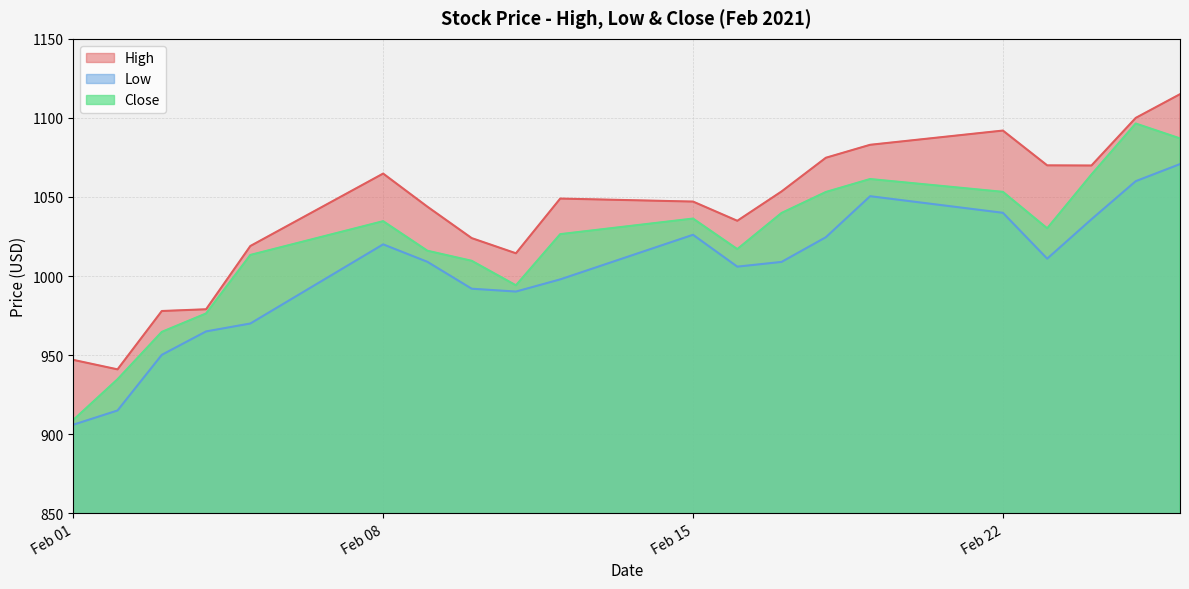

What is the greatest value displayed?

1115.0